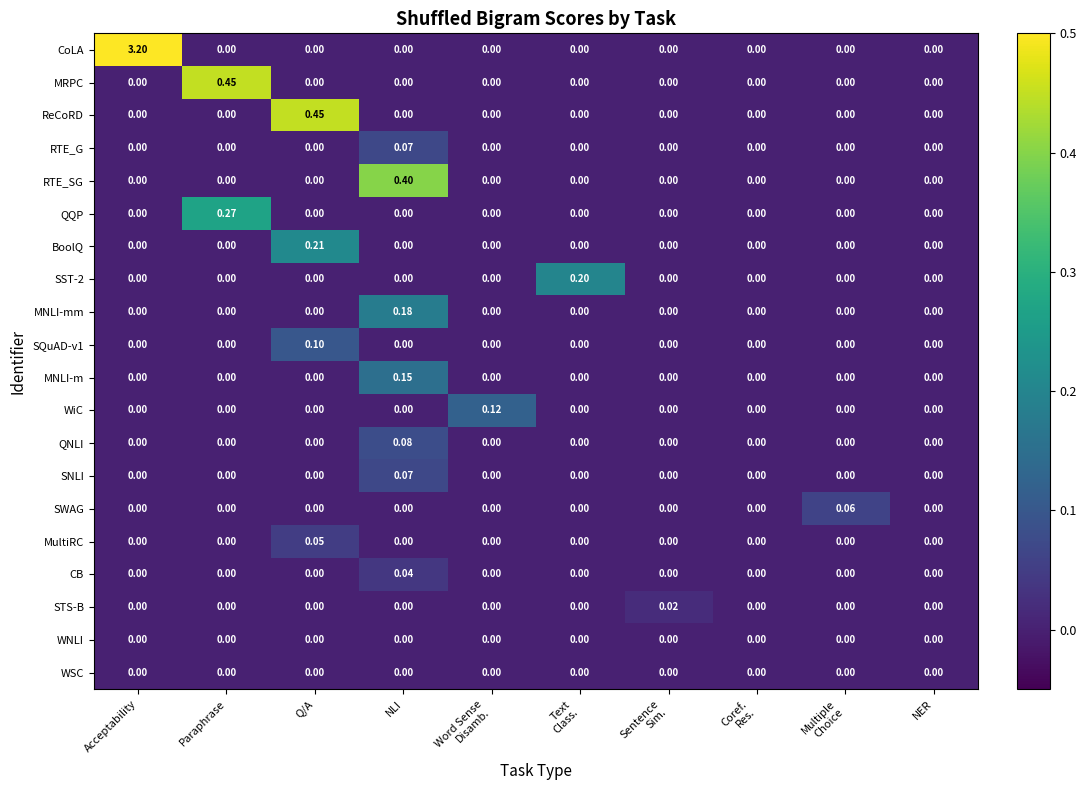

Which series changed the most between Acceptability and Paraphrase?

CoLA